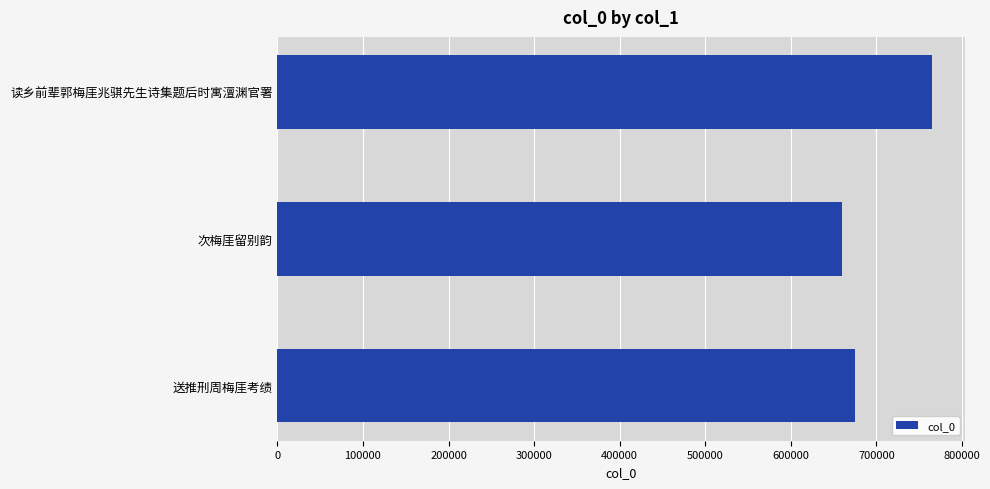

Reading top to bottom, extract all data points from this chart.

读乡前辈郭梅厓兆骐先生诗集题后时寓澶渊官署=765377	次梅厓留别韵=659376	送推刑周梅厓考绩=674458